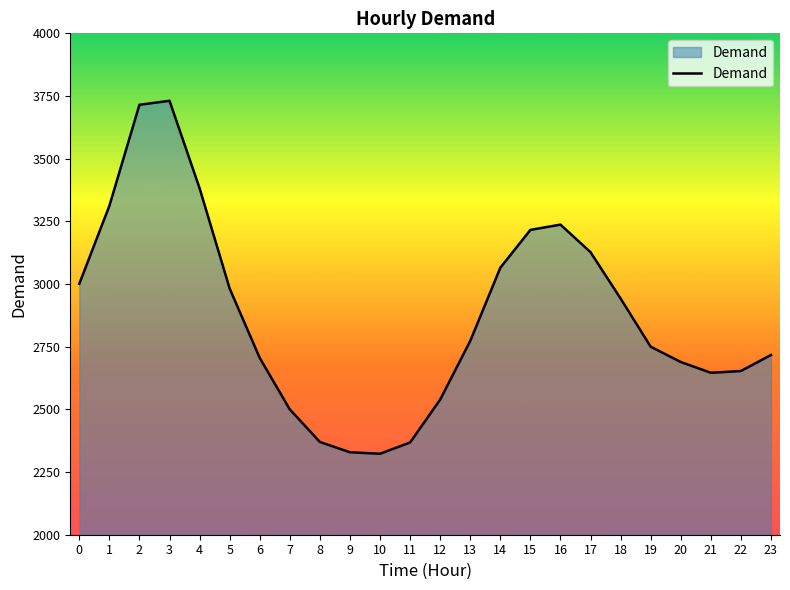

What is the ratio of the value at 15 to the value at 19?

1.2